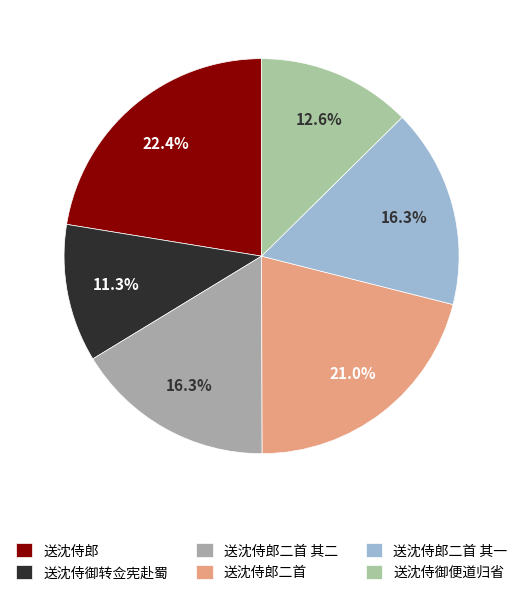

True or false: 送沈侍郎二首 其一 accounts for 10% of the total.

False